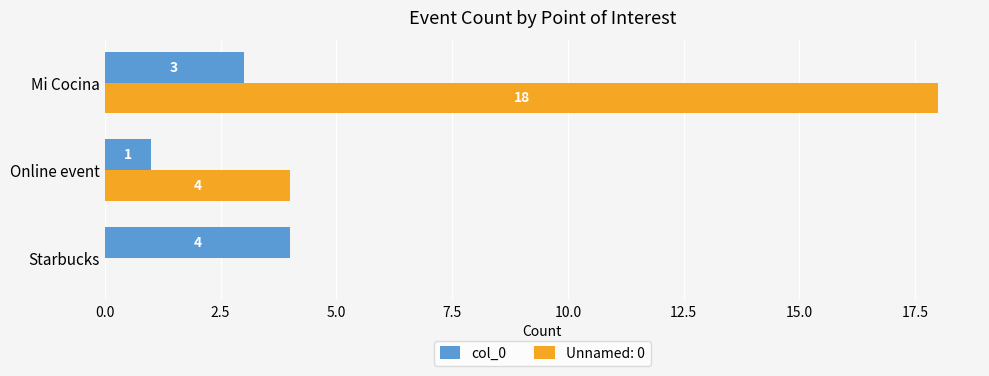

How many values in Unnamed: 0 are above zero?

2